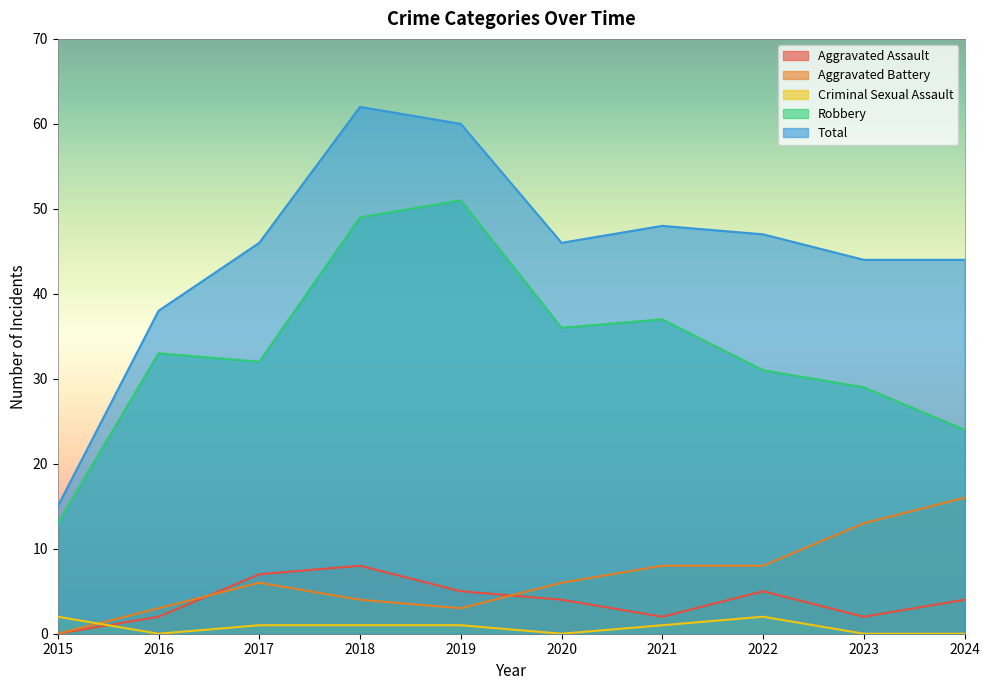

What are all the series names shown in the legend?

Aggravated Assault, Aggravated Battery, Criminal Sexual Assault, Robbery, Total